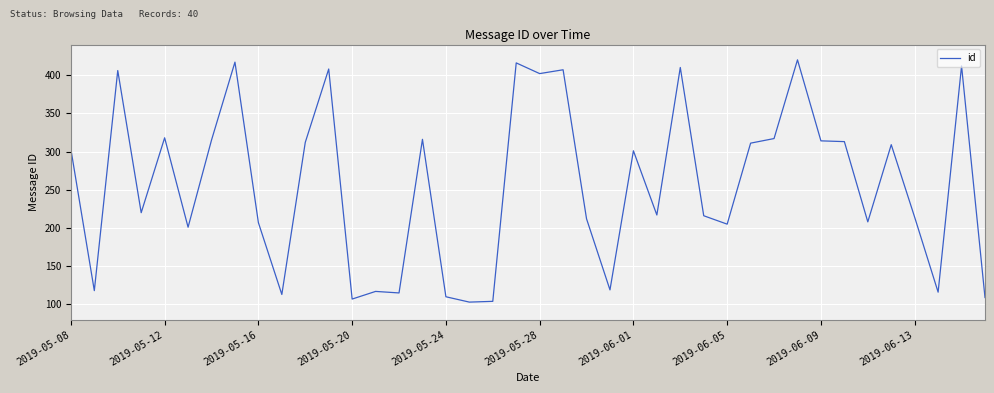

What is the difference between the maximum and minimum values?

317